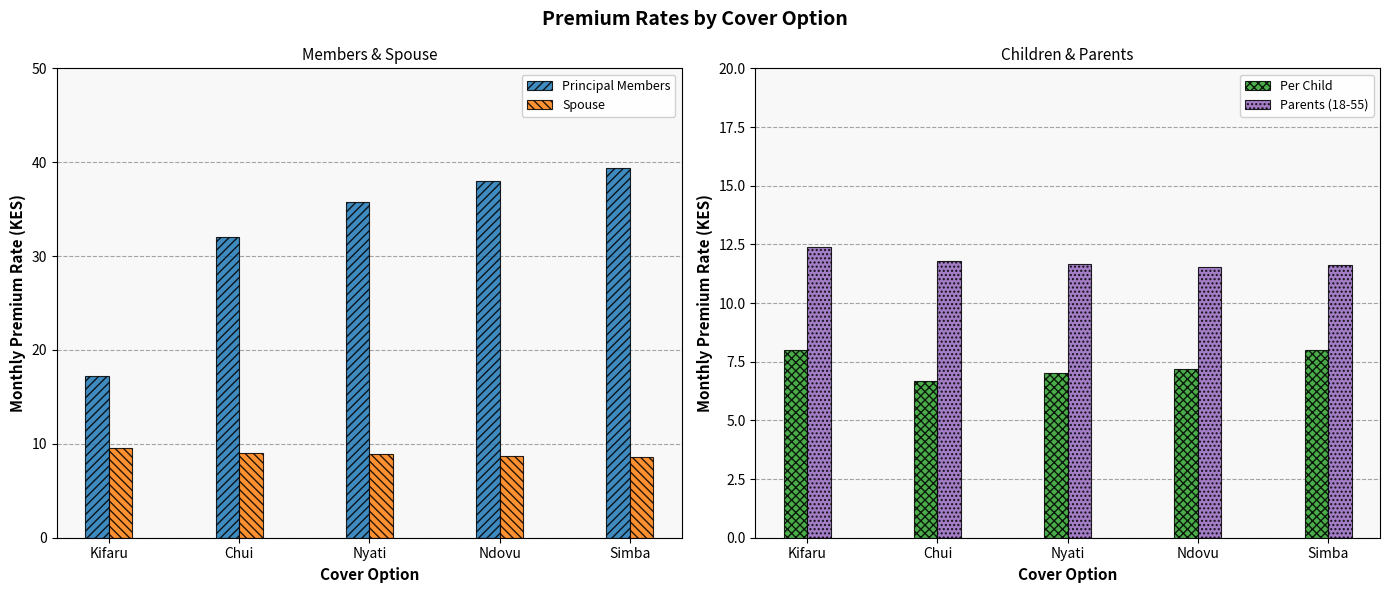

At which label is Per Child closest to 7?

Nyati